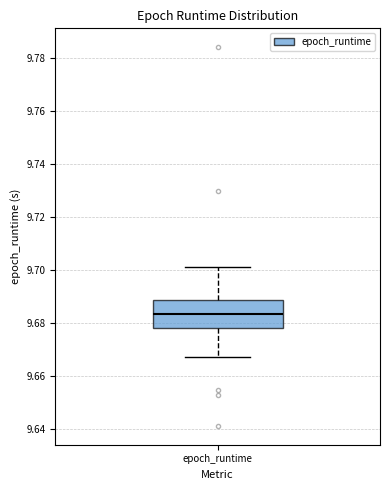

Where does the lower whisker of the box for epoch_runtime end on the y-axis? The values are not printed on the chart, so give them approximately, as read against the axis.

9.668